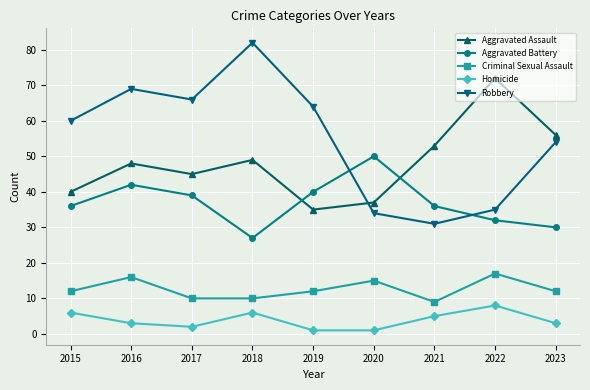

At which category is the sum across all series the highest?

2016